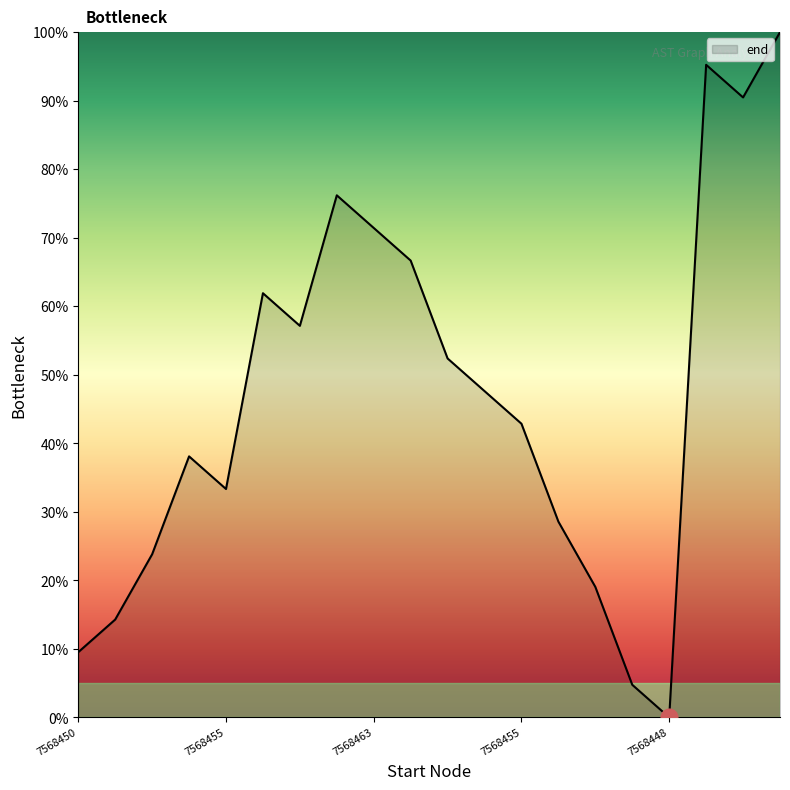

Count the number of data series in this chart.

1